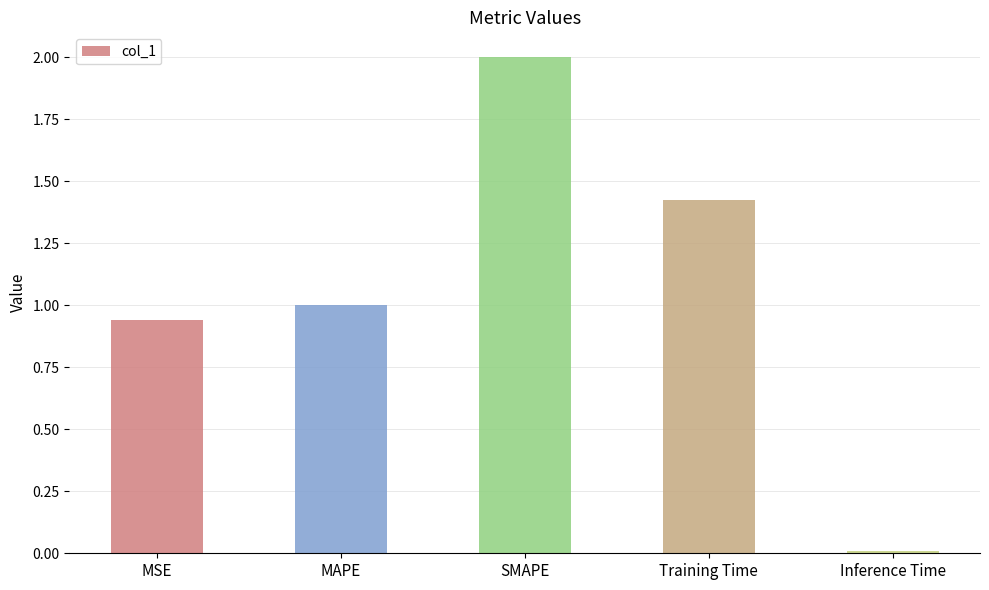

The value at SMAPE is 1.2. True or false?

False